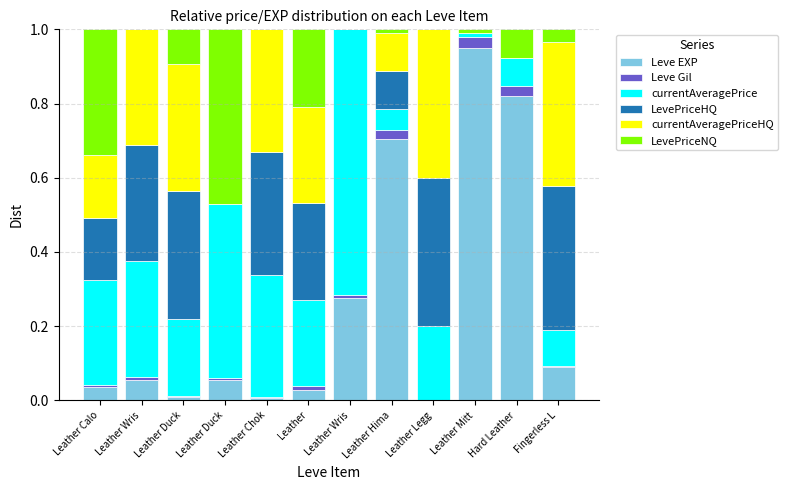

What are all the series names shown in the legend?

Leve EXP, Leve Gil, currentAveragePrice, LevePriceHQ, currentAveragePriceHQ, LevePriceNQ